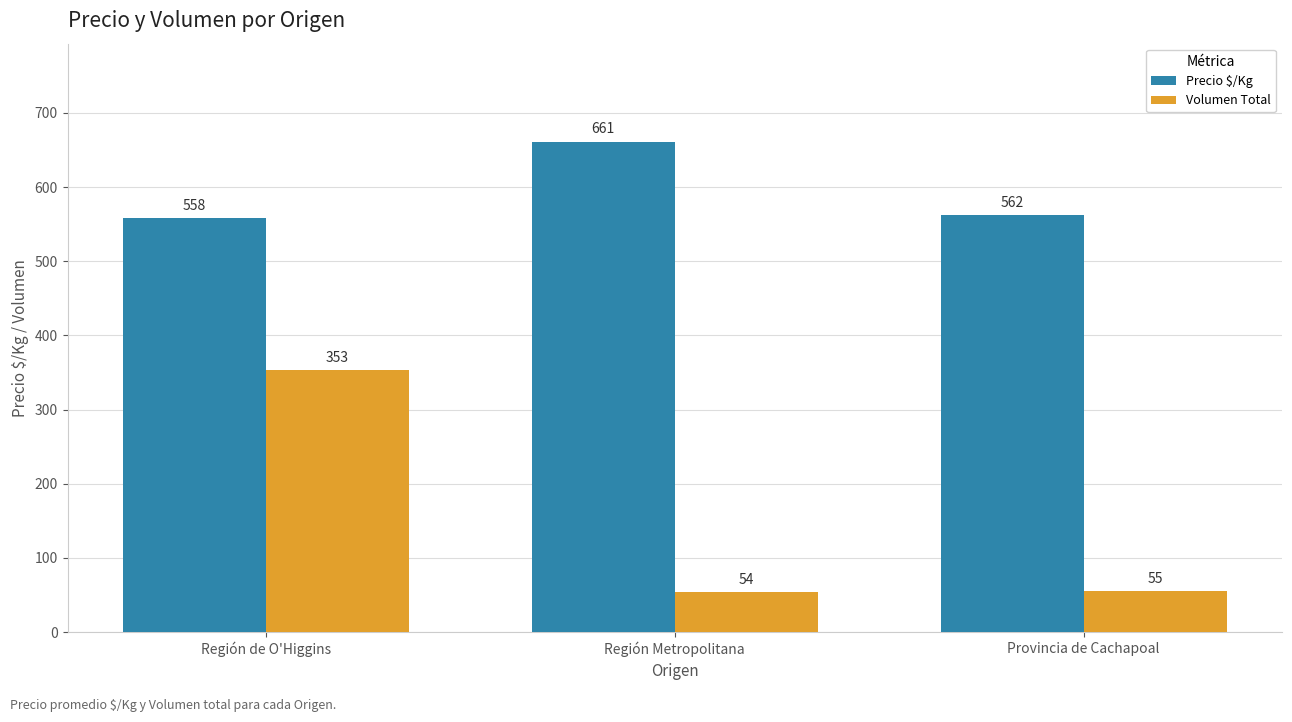

What position from the right is Provincia de Cachapoal?

1